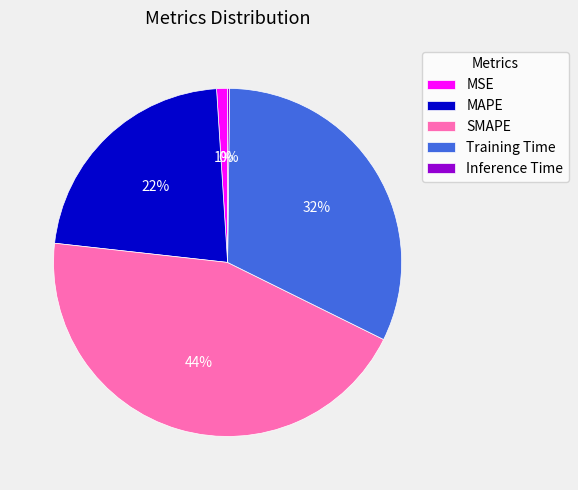

The MSE slice represents 1% of the pie. True or false?

True